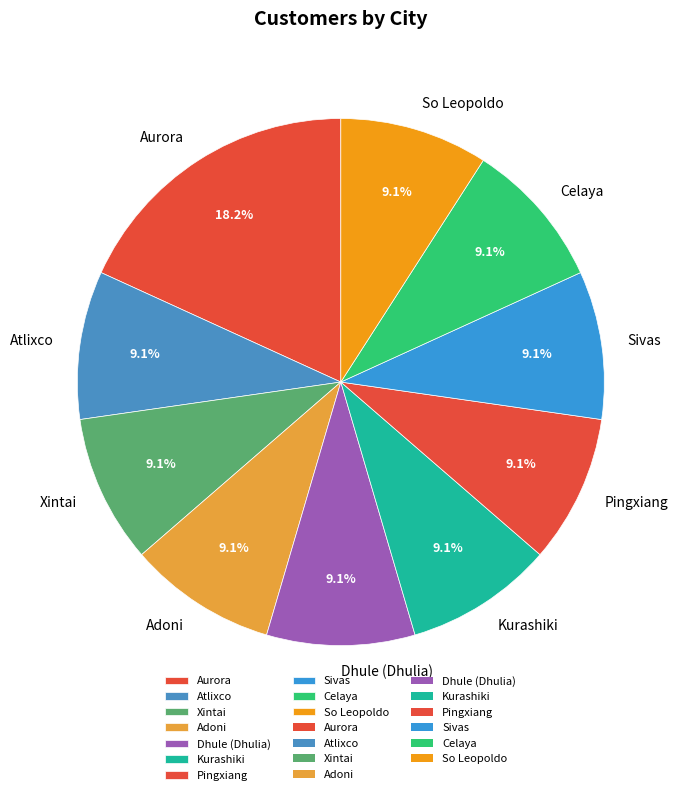

Is there any slice that represents more than half of the pie?

No